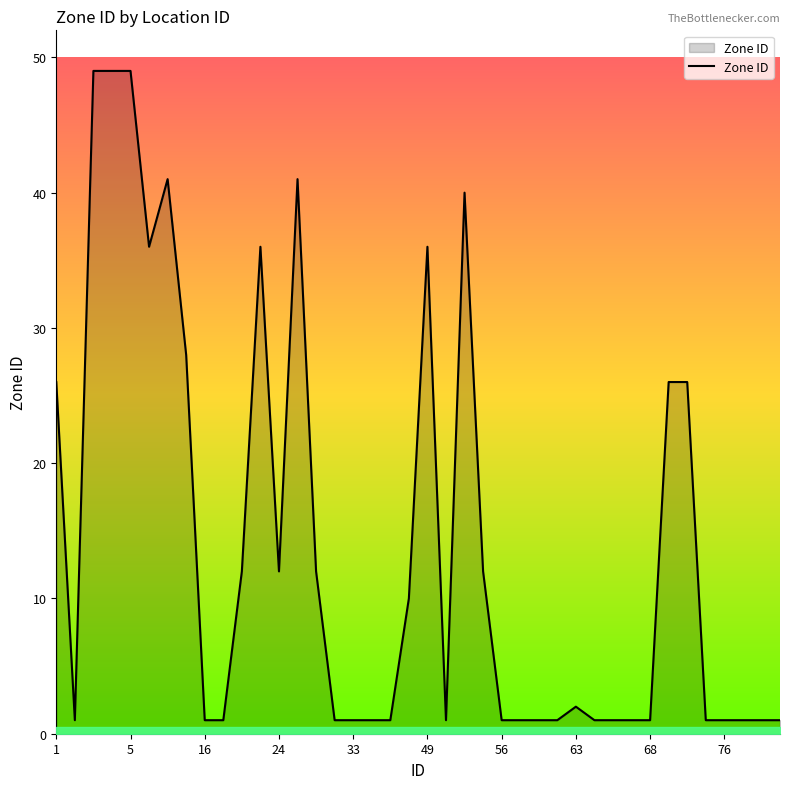

How many distinct data groups are displayed?

1